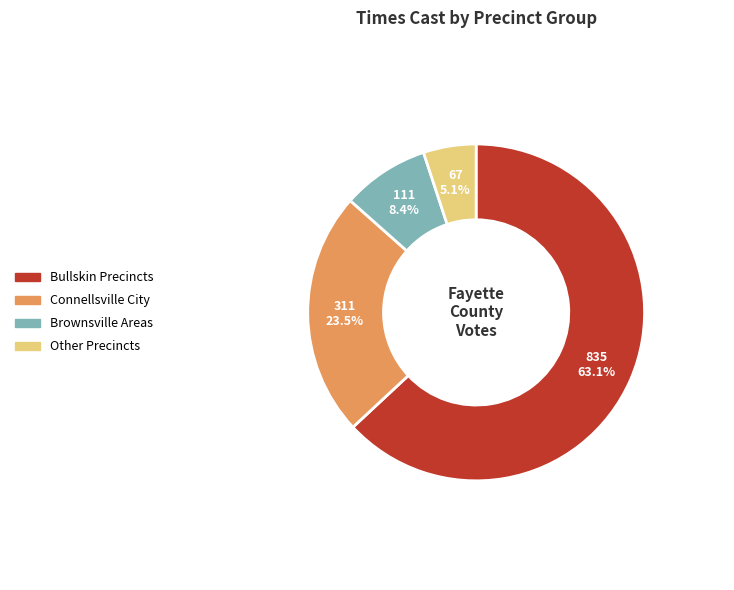

Which slice represents more than half of the pie?

Bullskin Precincts